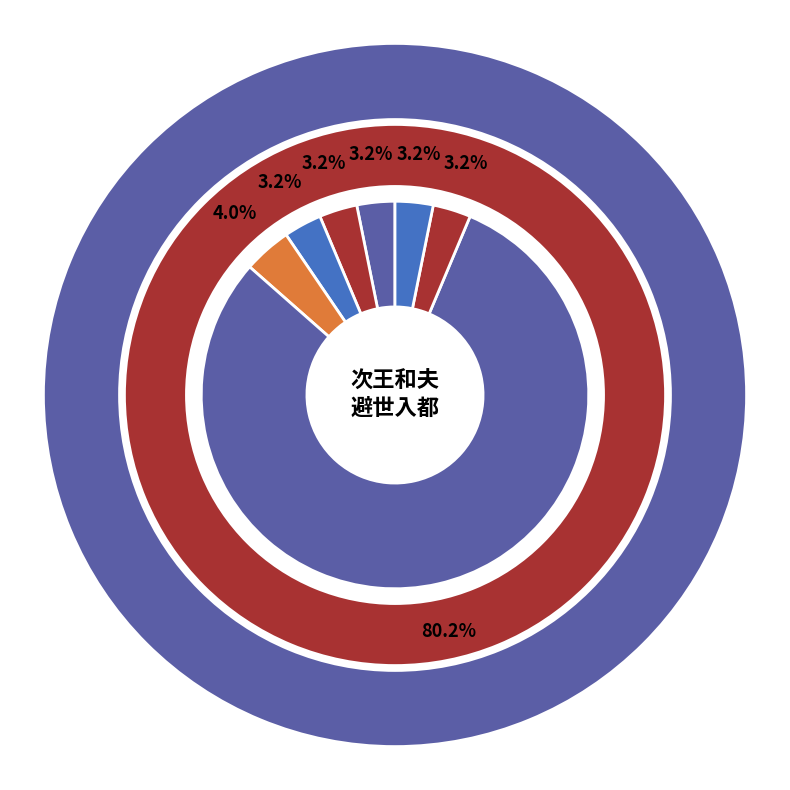

To the nearest percent, what portion does 老夫·老夫避兵三江口 represent?

3%